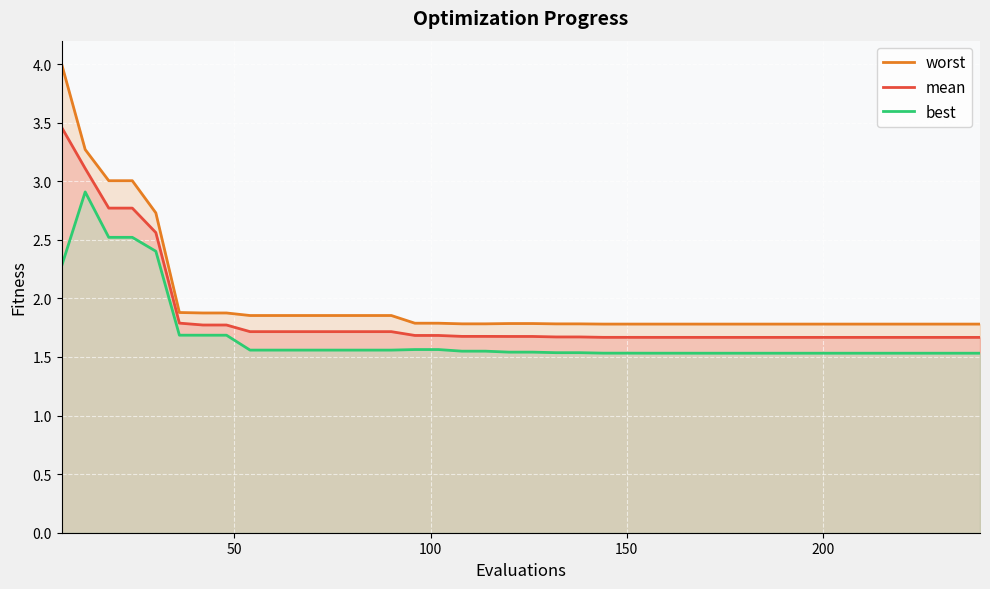

True or false: best and mean intersect in this chart.

False